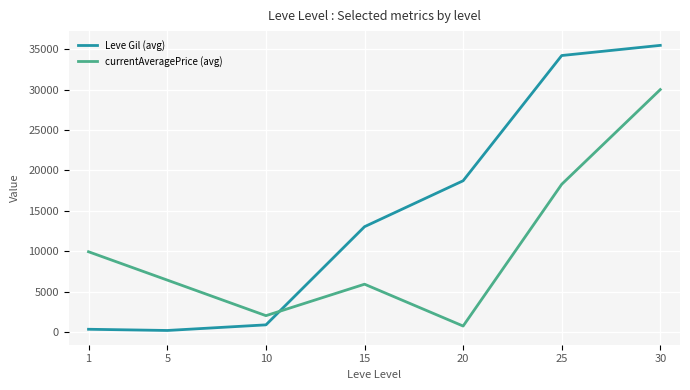

What is the average value of the Leve Gil (avg) series?

14698.3